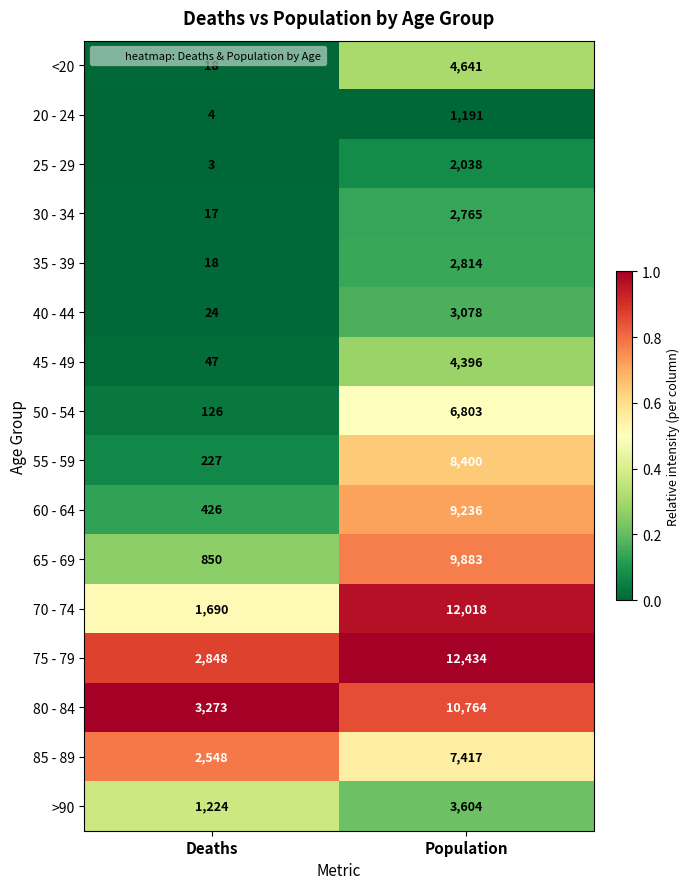

What is the average value of the <20 series?

2330